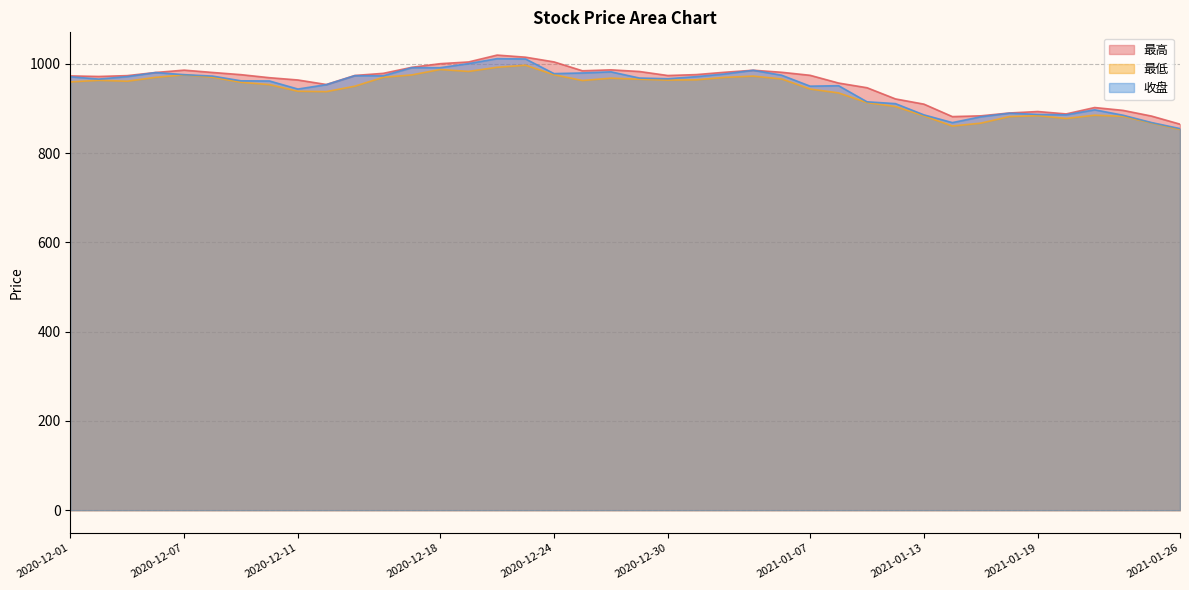

True or false: 最高 and 最低 intersect in this chart.

False